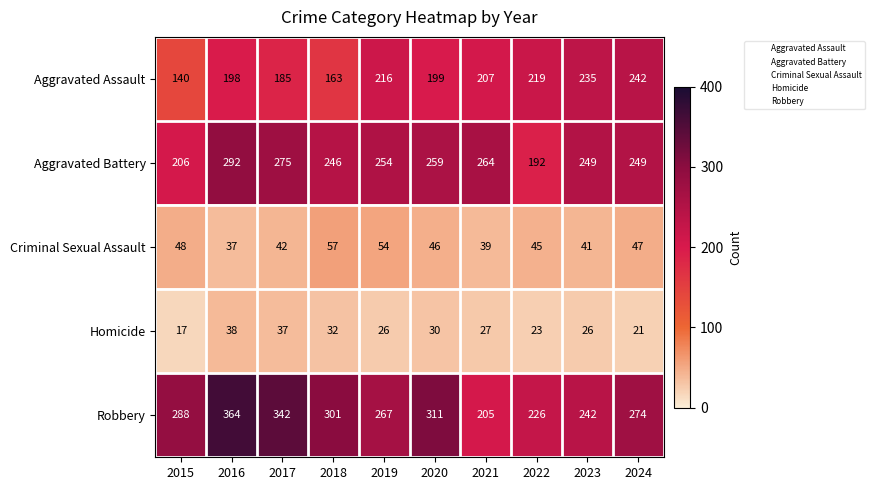

Which series has the largest total across all categories?

Robbery